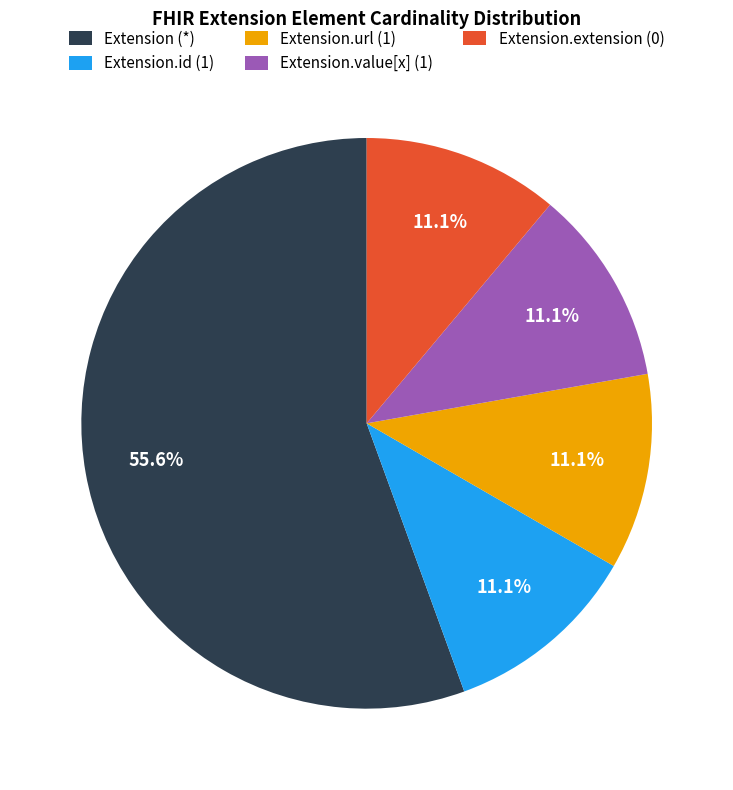

Does Extension (*) account for over 50% of the chart?

Yes